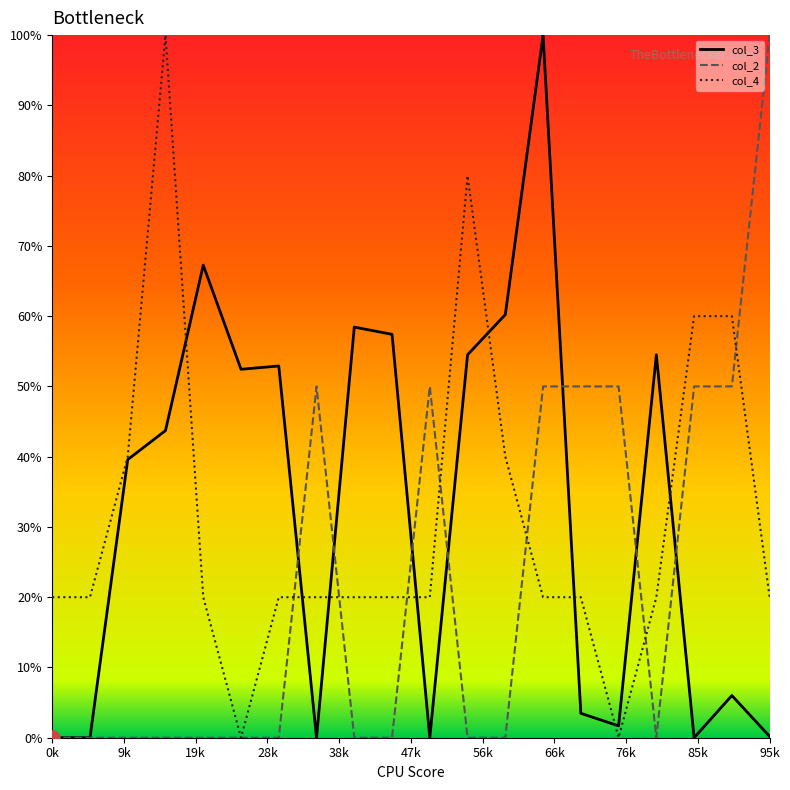

Which series reaches the minimum Y coordinate?

col_3